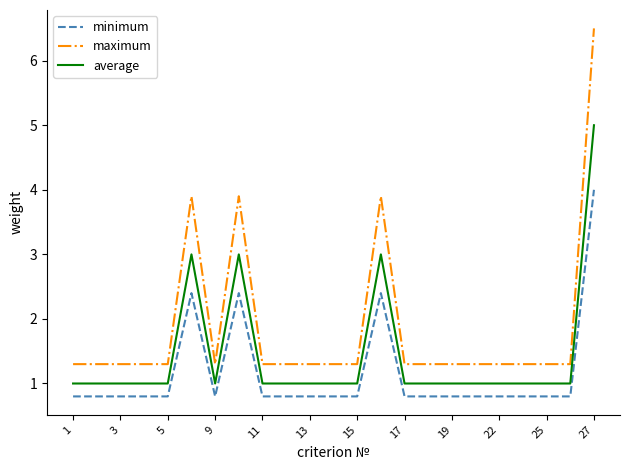

True or false: average and minimum cross at least once.

False